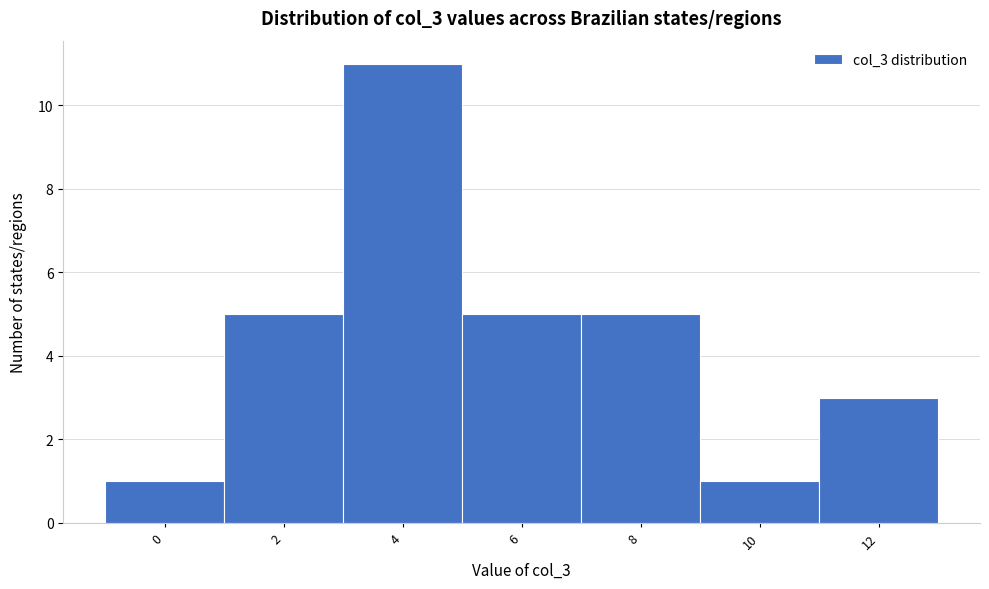

Reading left to right, list all the values displayed in this chart.

0=1	2=5	4=11	6=5	8=5	10=1	12=3